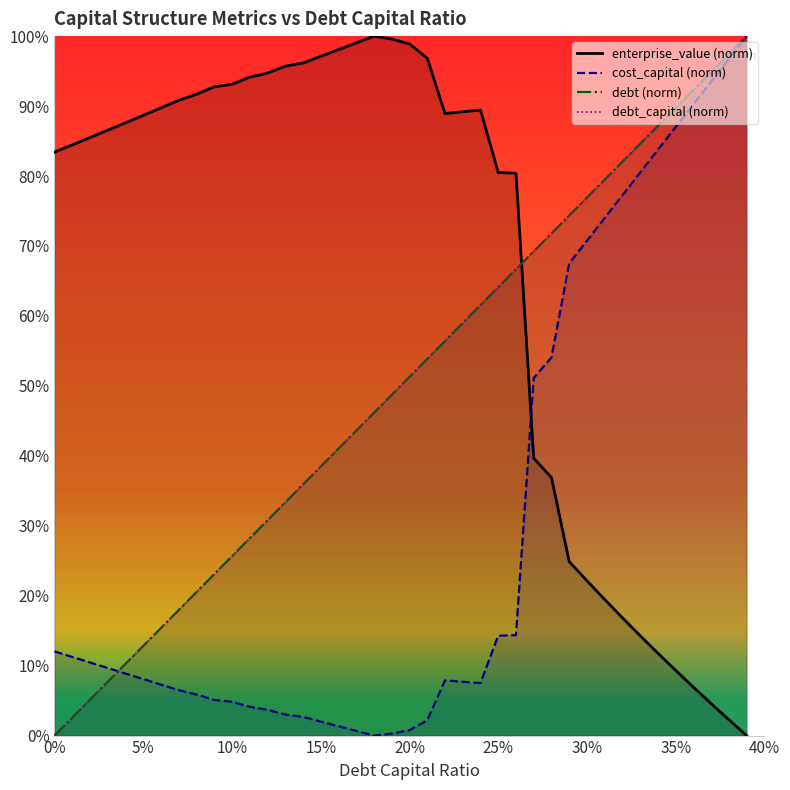

True or false: enterprise_value has more than 2 interior local peaks.

False